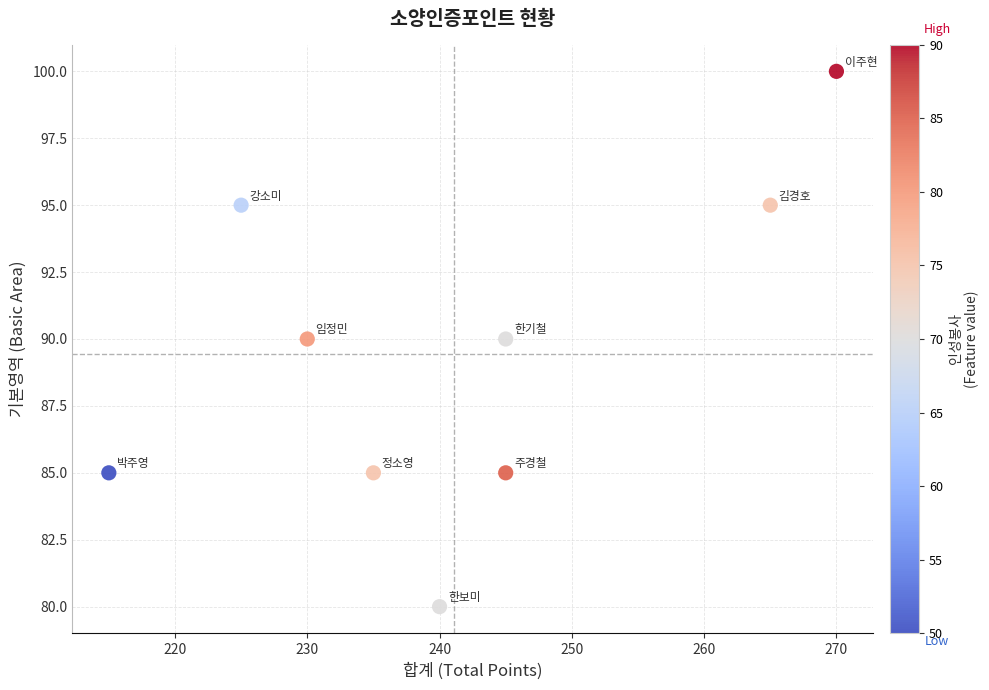

What is the range of X values (max minus min)?

55